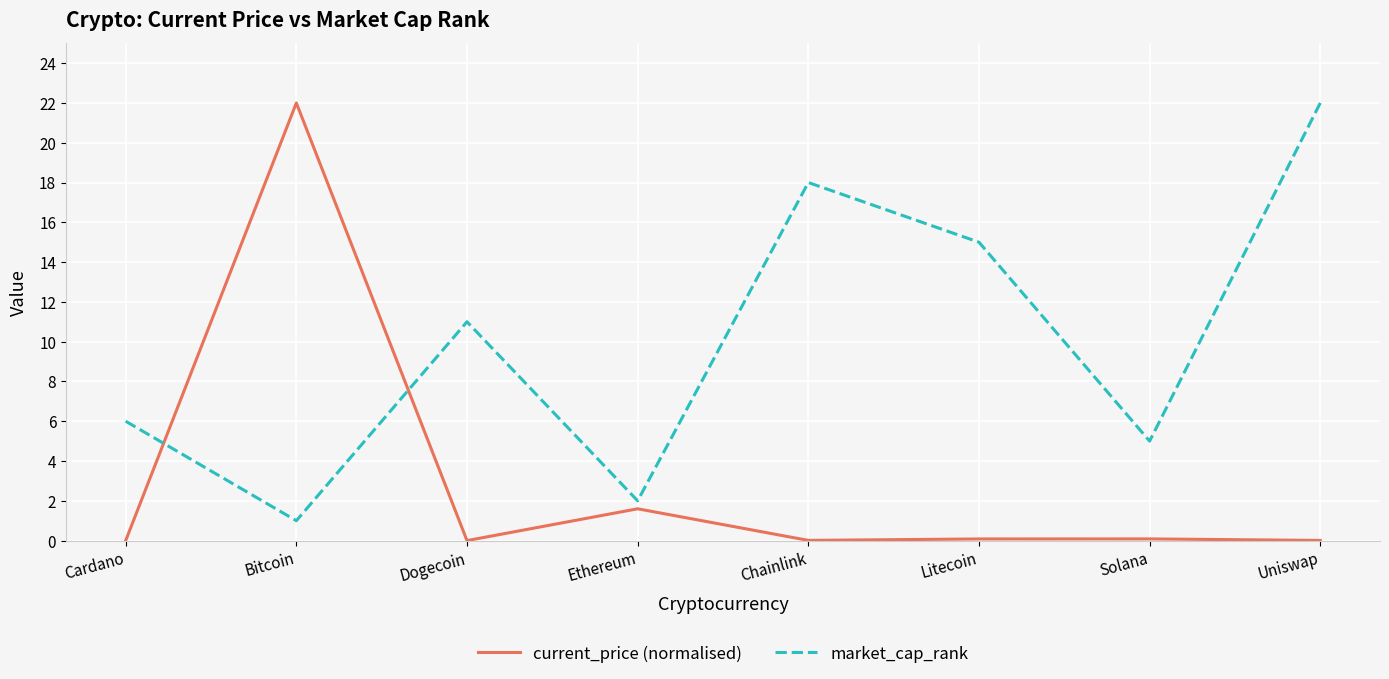

What is the difference between the second highest and second lowest values in the market_cap_rank series?

16.0